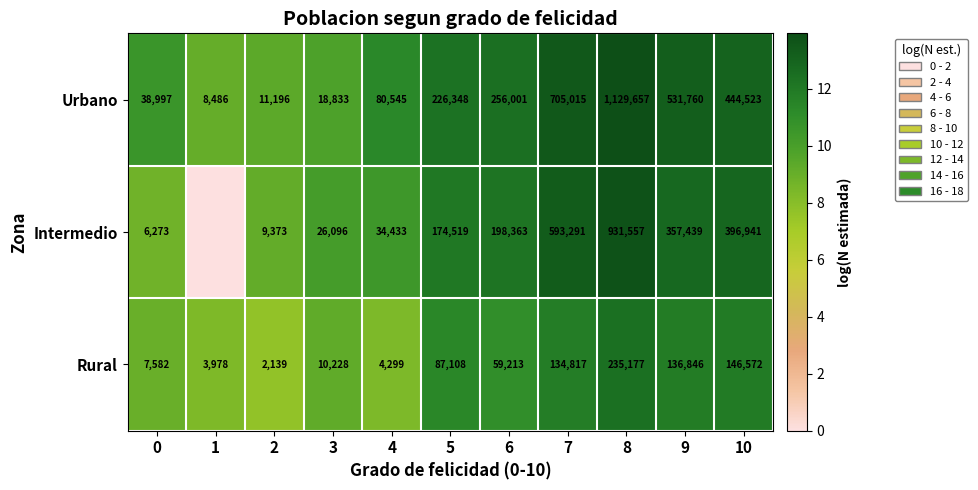

At which label is Rural closest to 118658?

7